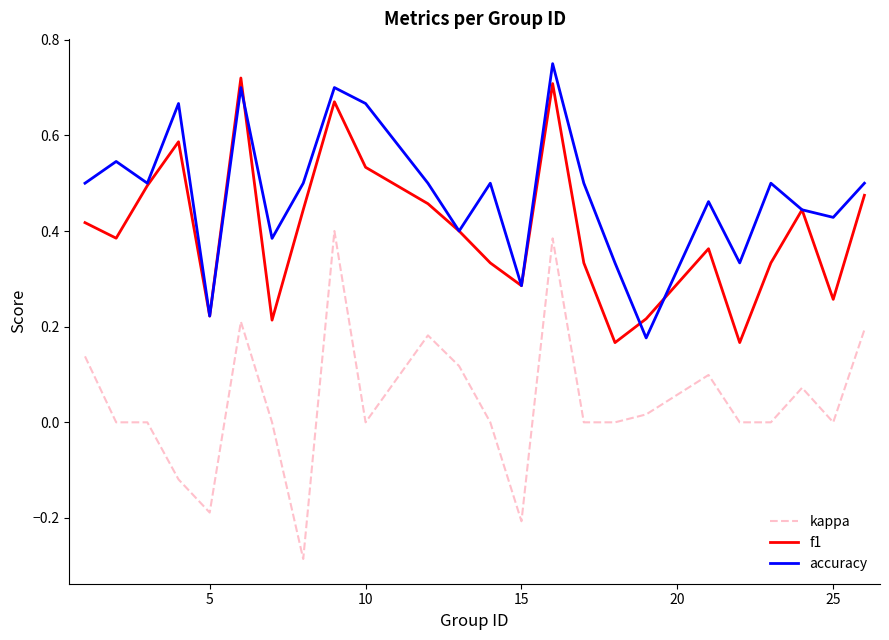

Rank the series by their average value, from highest to lowest.

accuracy, f1, kappa